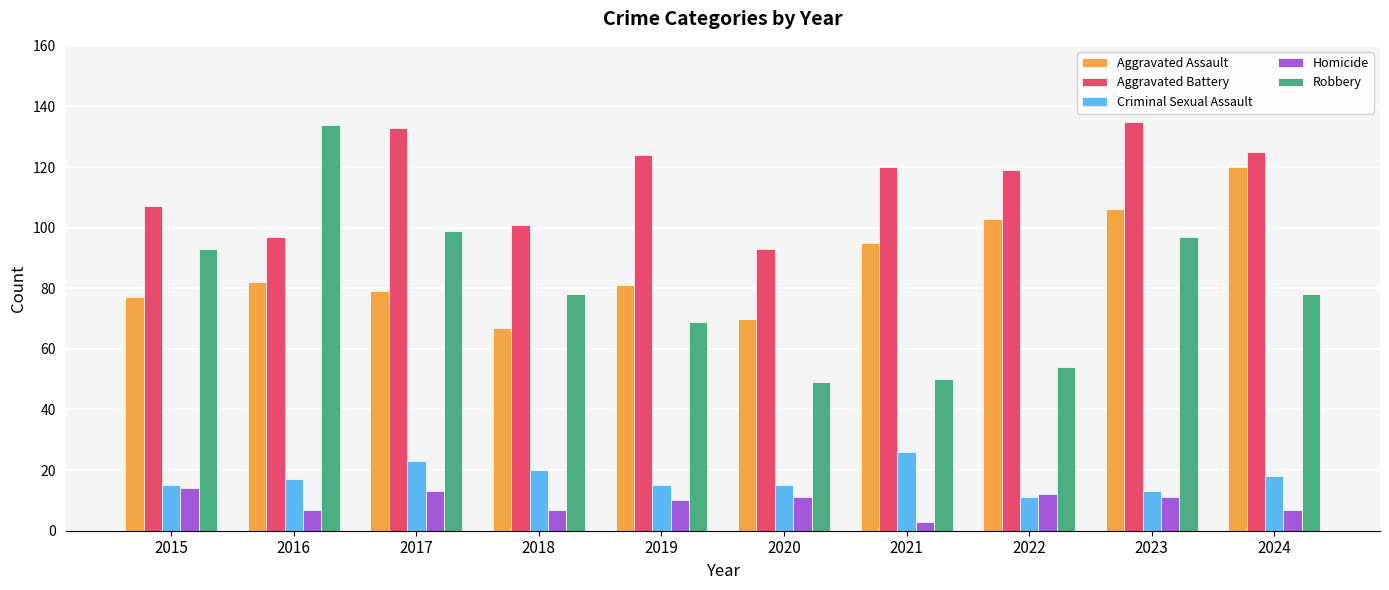

Reading left to right, what are all the values shown in this chart?

Aggravated Assault: 77	82	79	67	81	70	95	103	106	120
Aggravated Battery: 107	97	133	101	124	93	120	119	135	125
Criminal Sexual Assault: 15	17	23	20	15	15	26	11	13	18
Homicide: 14	7	13	7	10	11	3	12	11	7
Robbery: 93	134	99	78	69	49	50	54	97	78